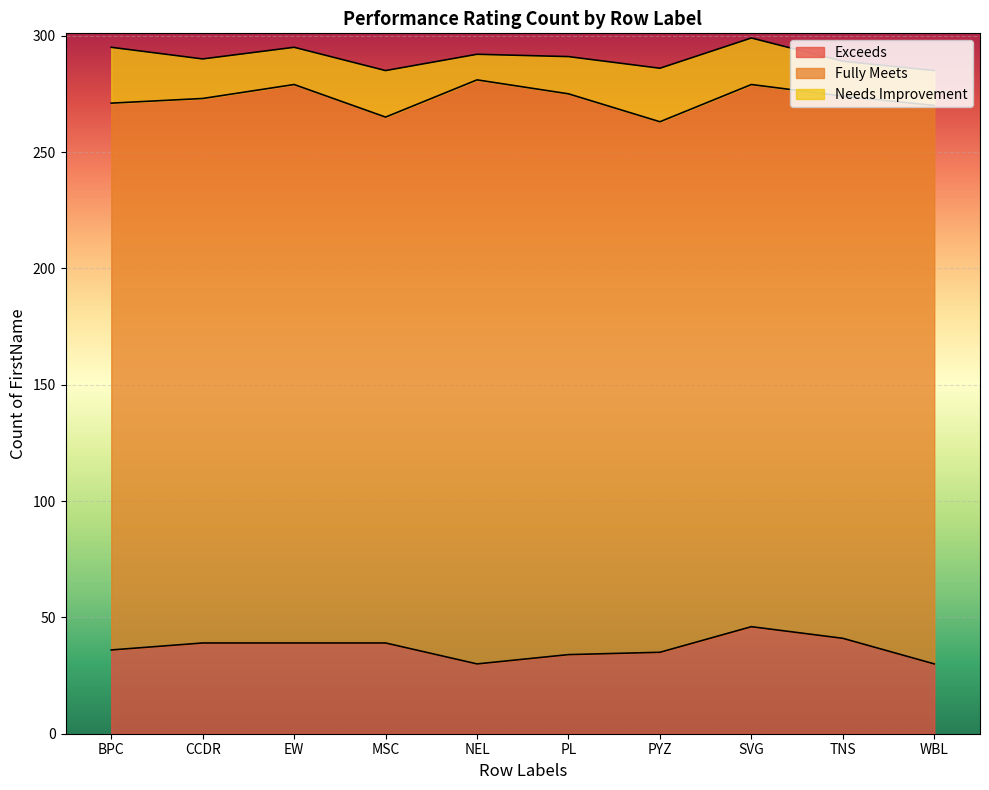

At which category is the sum across all series the highest?

SVG